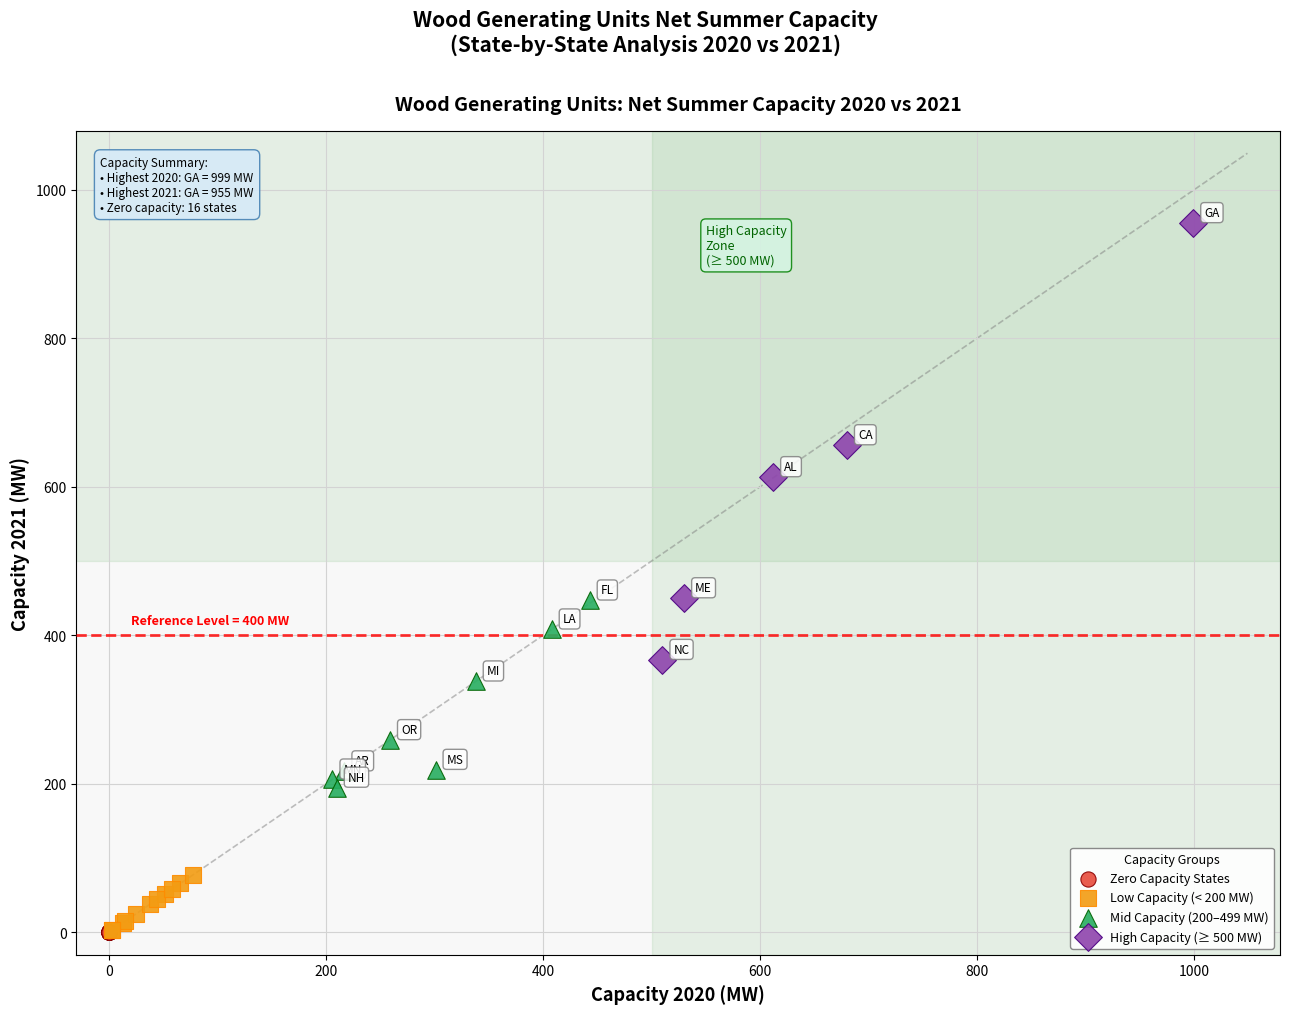

Which series reaches the maximum Y coordinate?

High Capacity (≥ 500 MW)